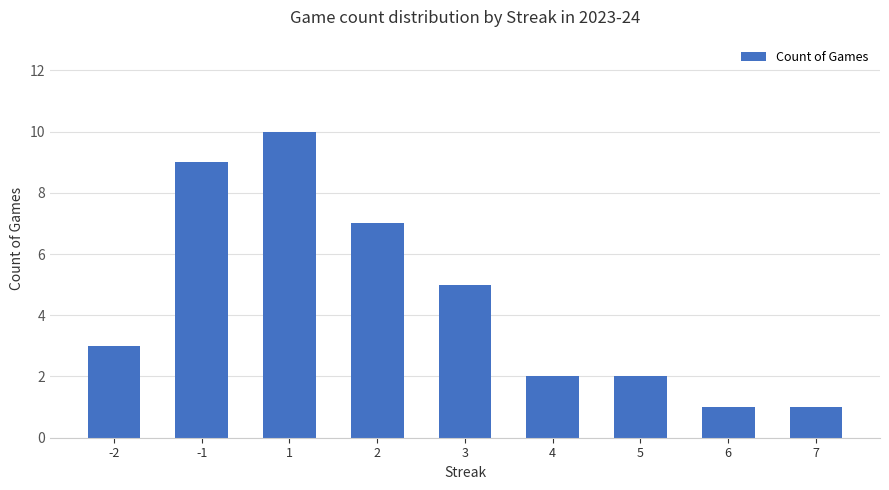

What is the change in value from 1 to 3?

-5